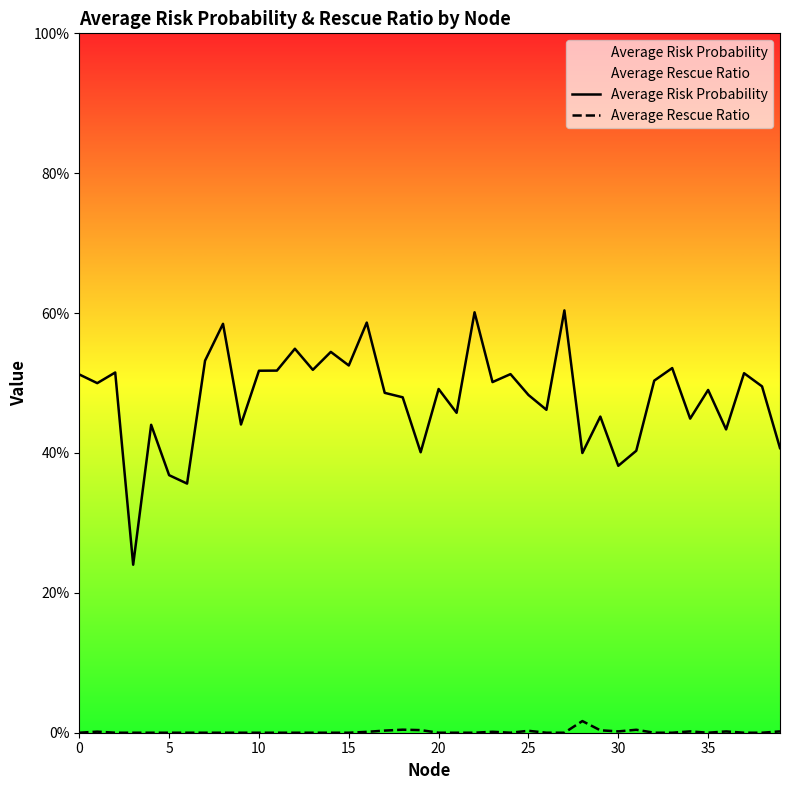

True or false: Average Risk Probability has more than 0 points higher than both neighbors.

True